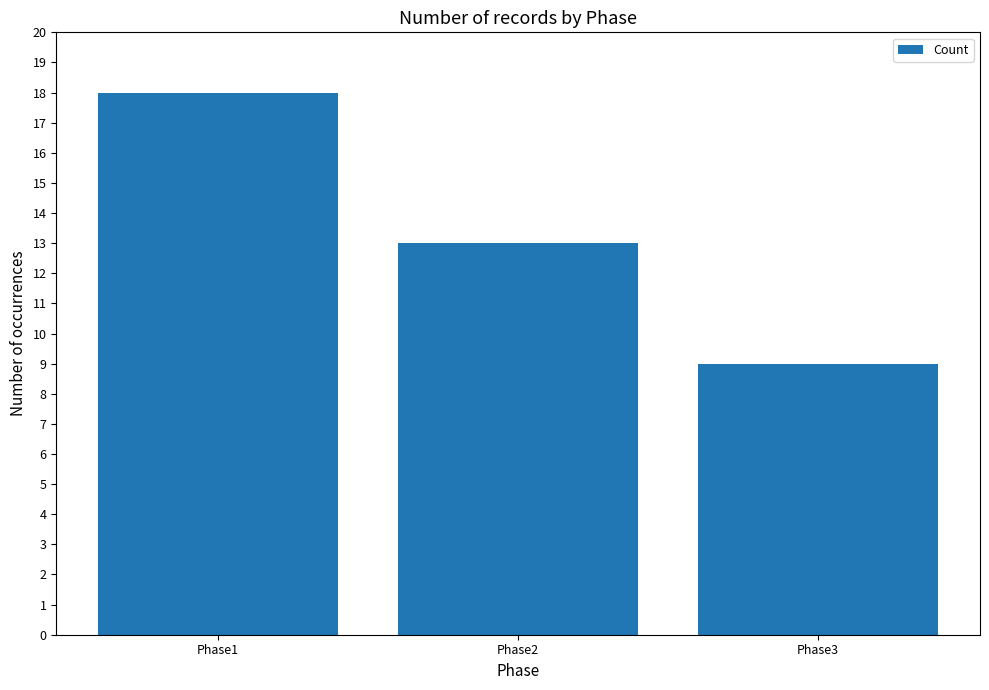

True or false: the data shows 12 at Phase1.

False